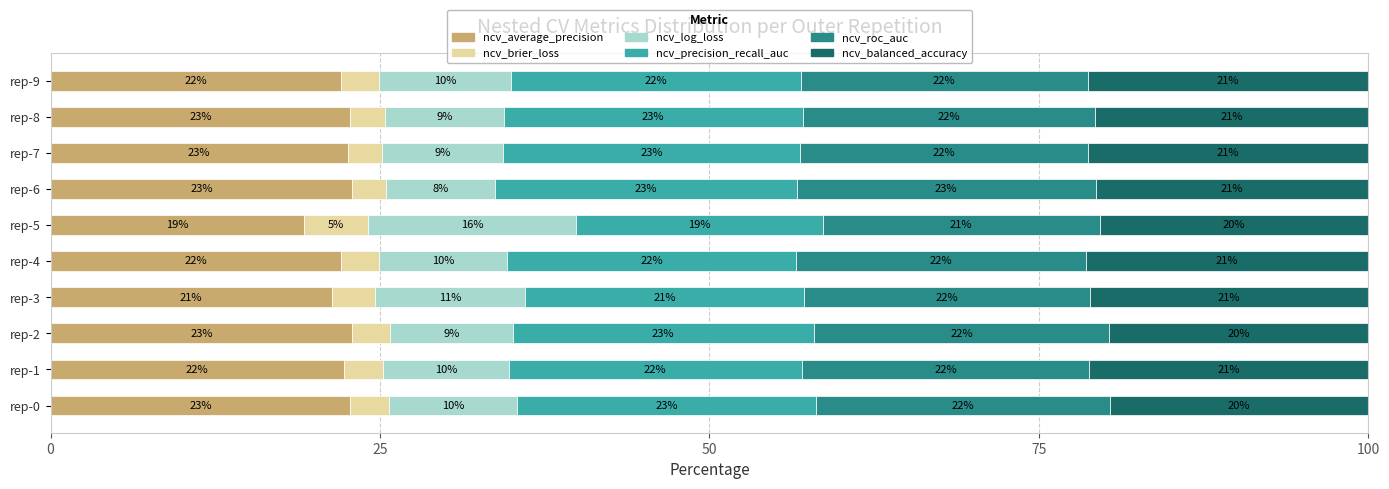

What is the maximum value for ncv_average_precision?

22.9